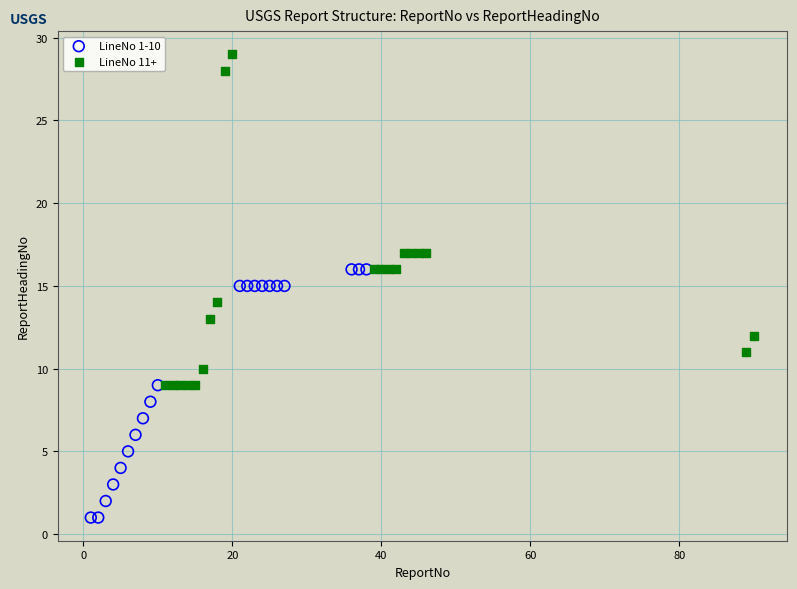

Which series has the widest spread of Y values?

LineNo 11+